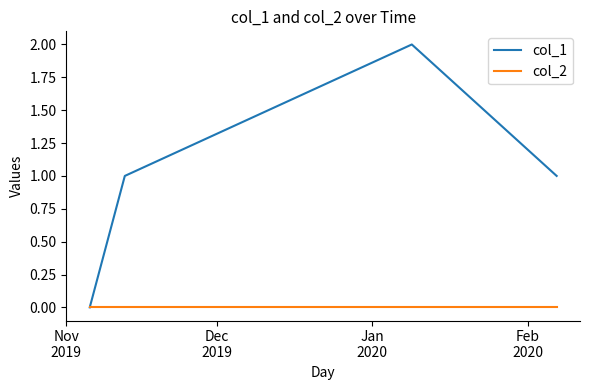

True or false: col_2 has more than 2 points higher than both neighbors.

False